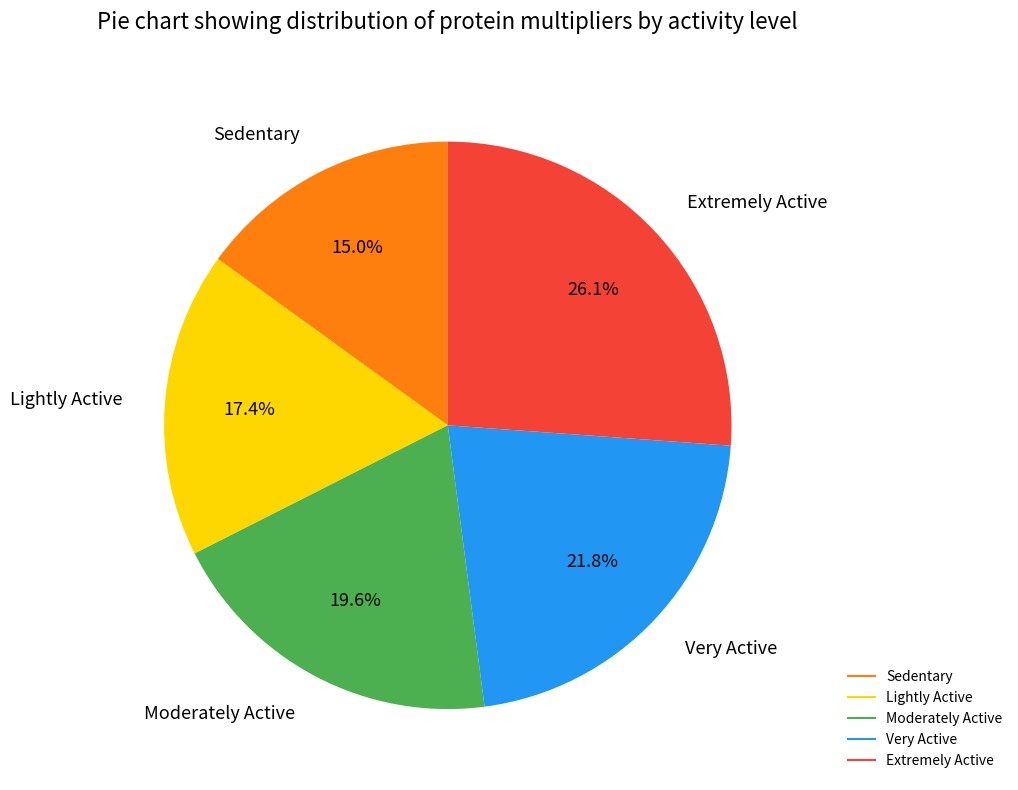

How many slices are in this pie chart?

5